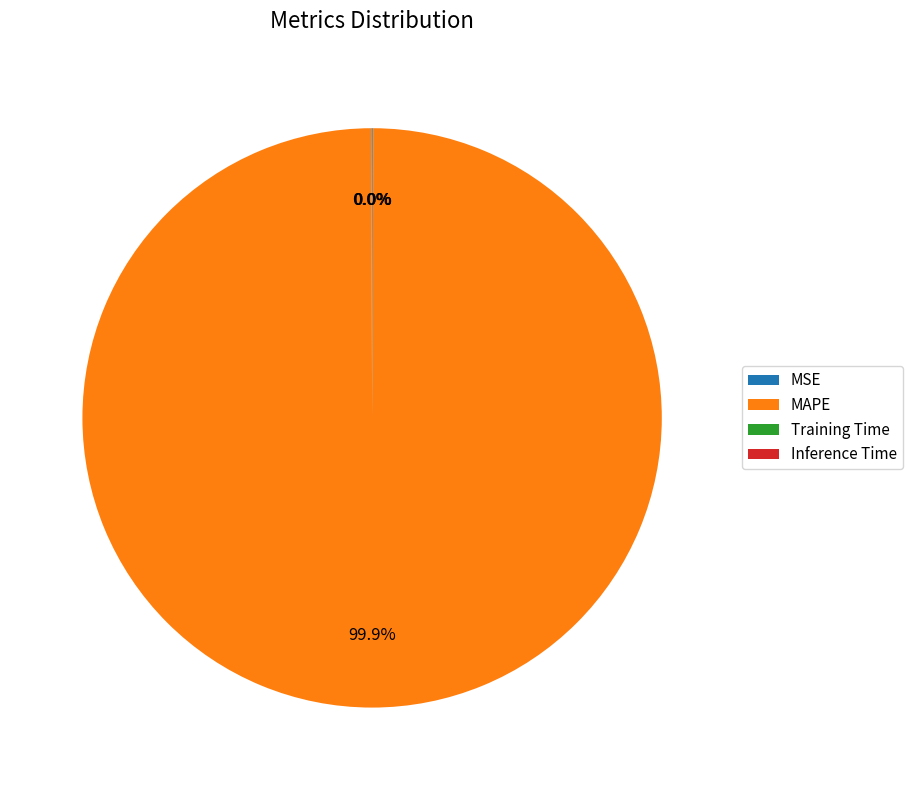

Which category accounts for the majority?

MAPE